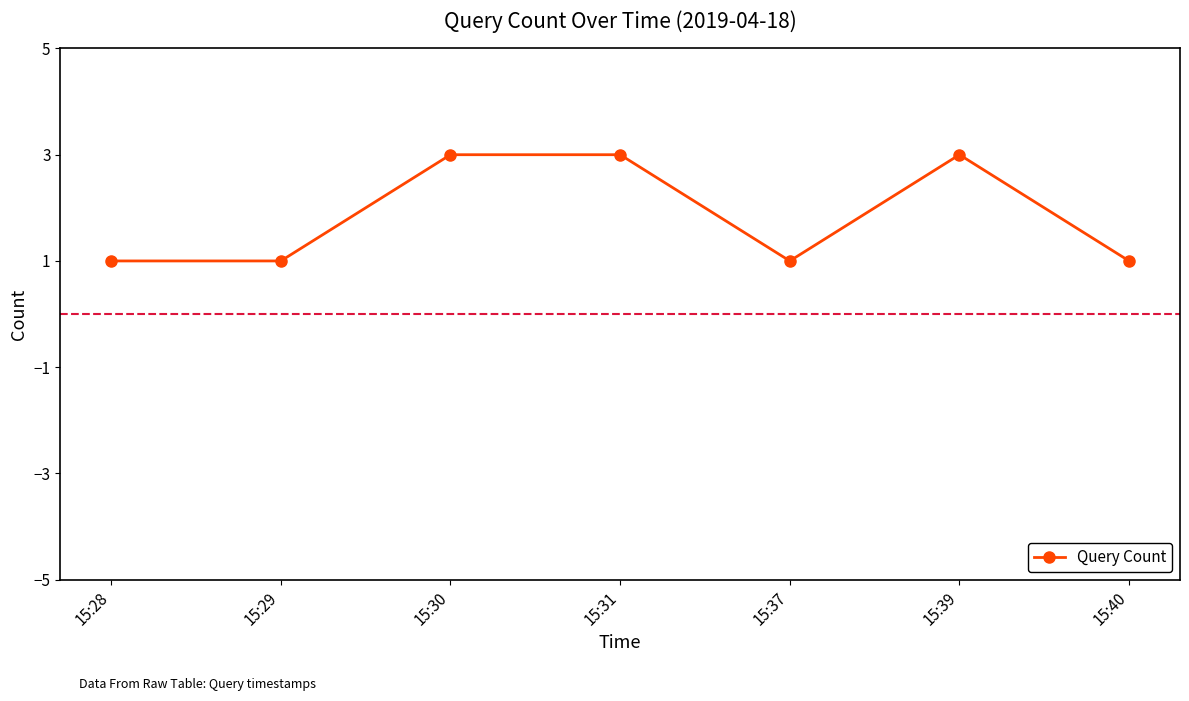

What is the smallest value displayed?

1